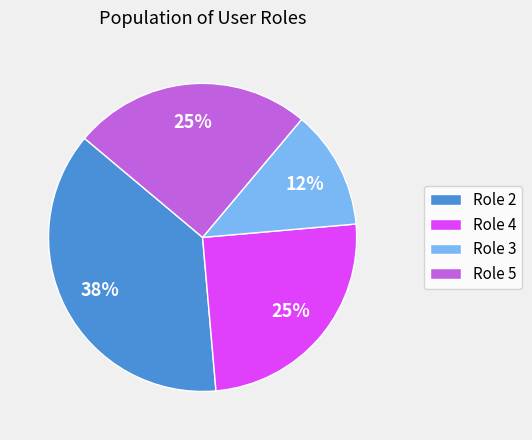

Which slice is the largest?

Role 2